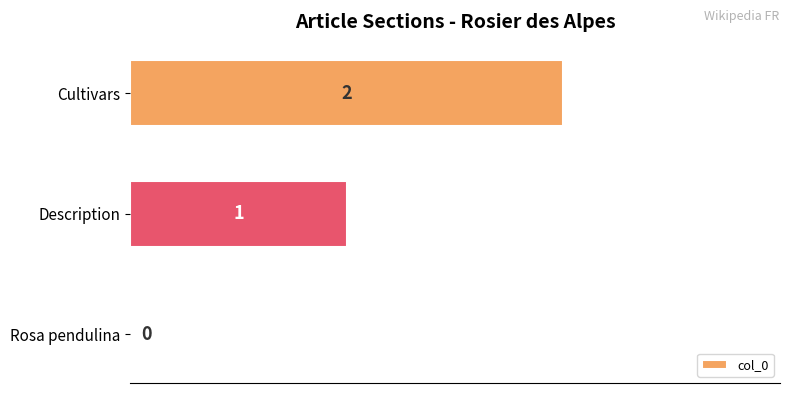

At which label is the value closest to 1?

Description